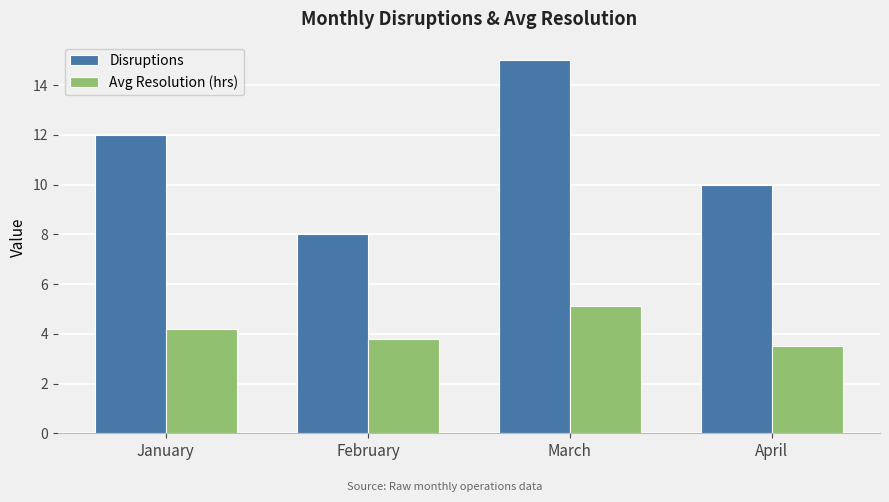

Rank the series at January from highest to lowest value.

Disruptions, Avg Resolution (hrs)